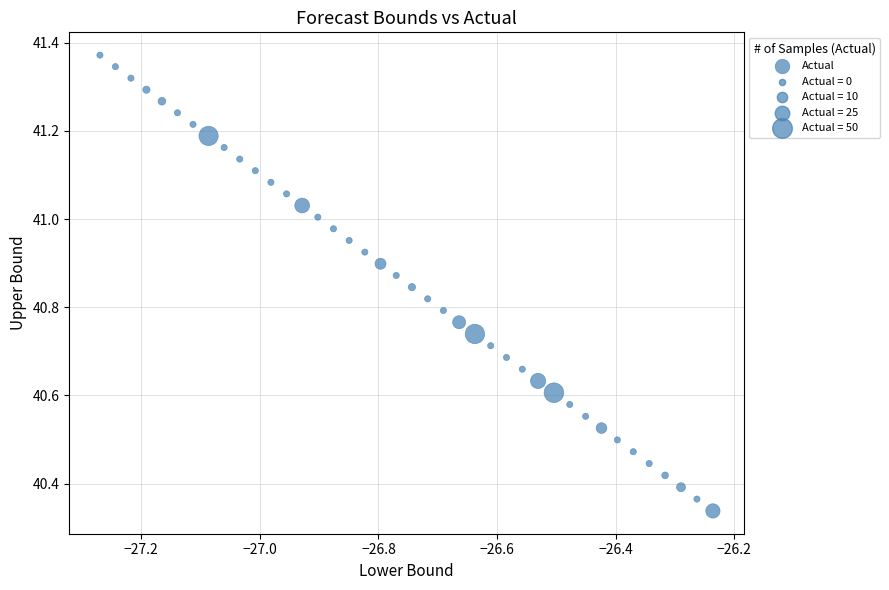

What is the range of X values (max minus min)?

1.0